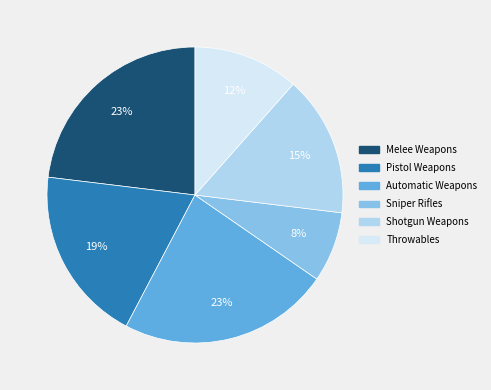

True or false: Throwables accounts for 25% of the total.

False